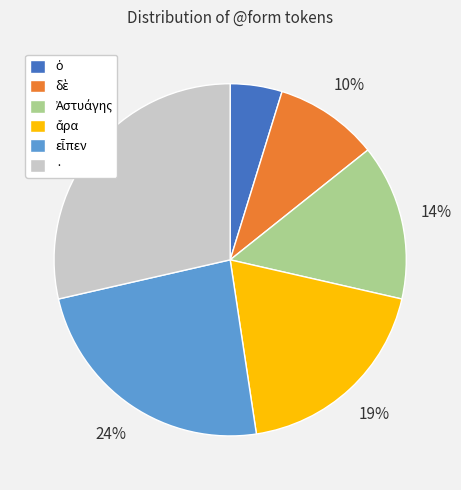

Is it true that · is 29% of the pie?

True